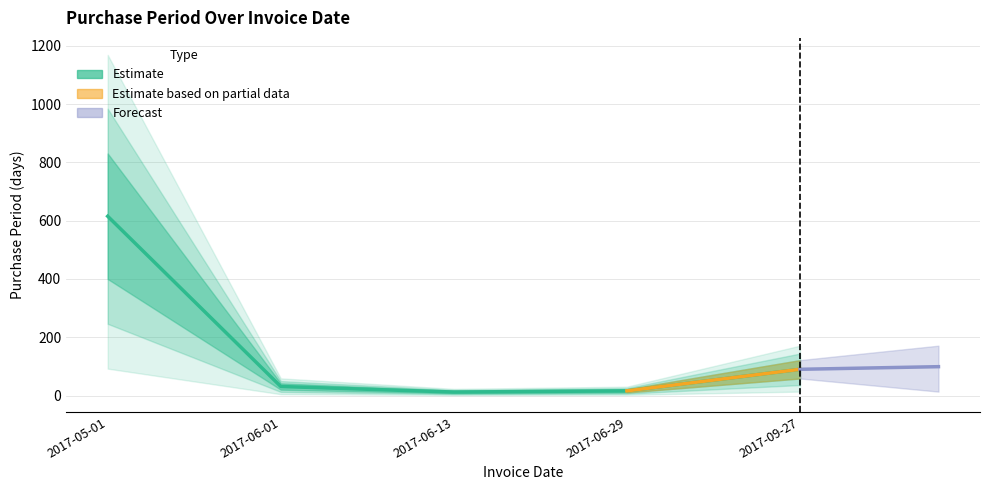

Is this an area chart (filled region under the line)?

No